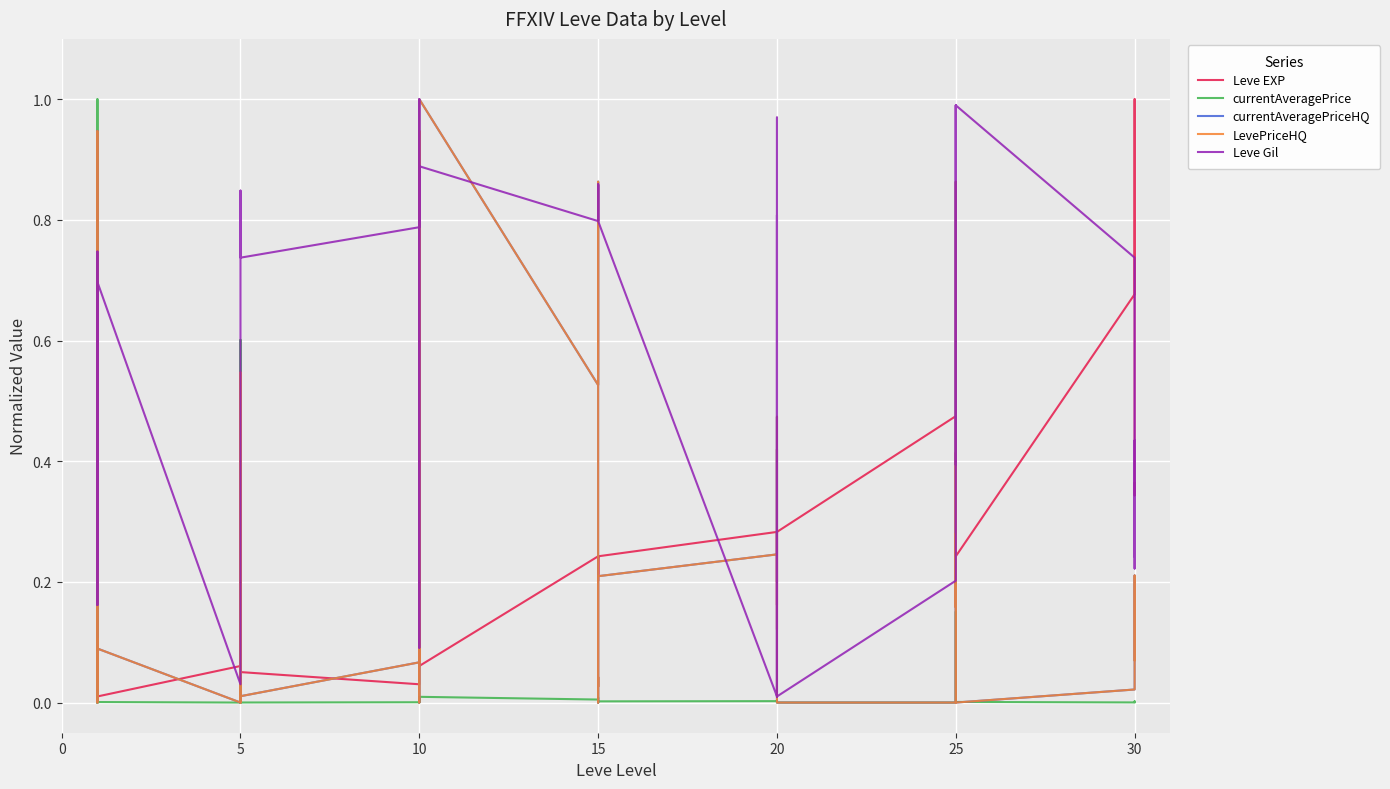

How many data points does each series have?

40